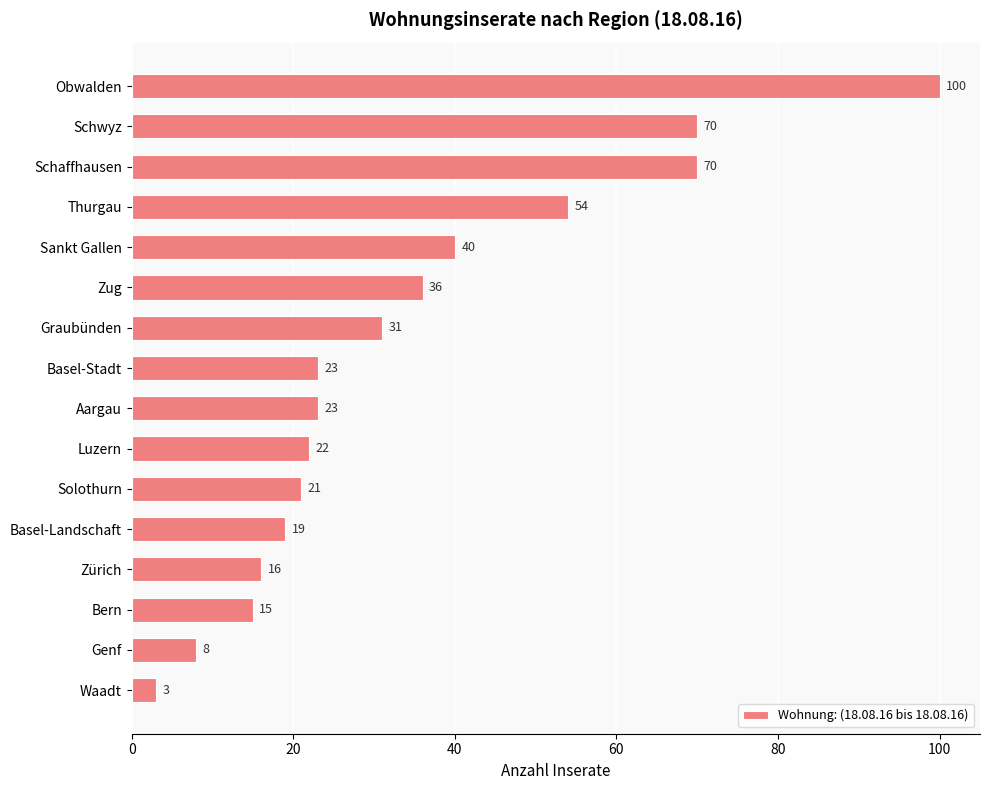

The chart shows a value of 32 at Thurgau. True or false?

False